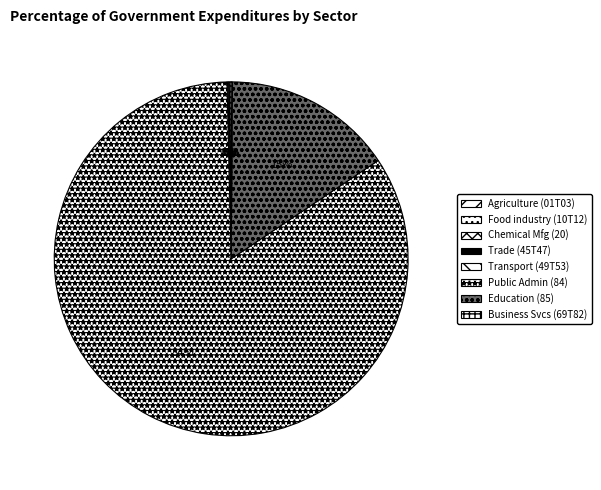

To the nearest percent, what is the average slice percentage?

13%